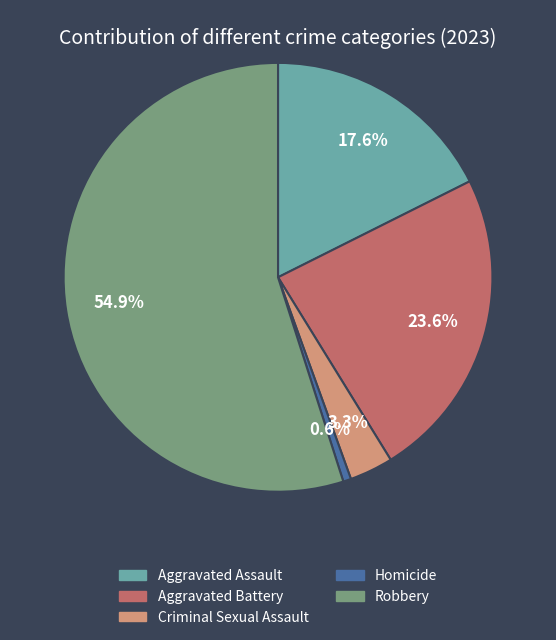

To the nearest percent, what is the average slice percentage?

20%